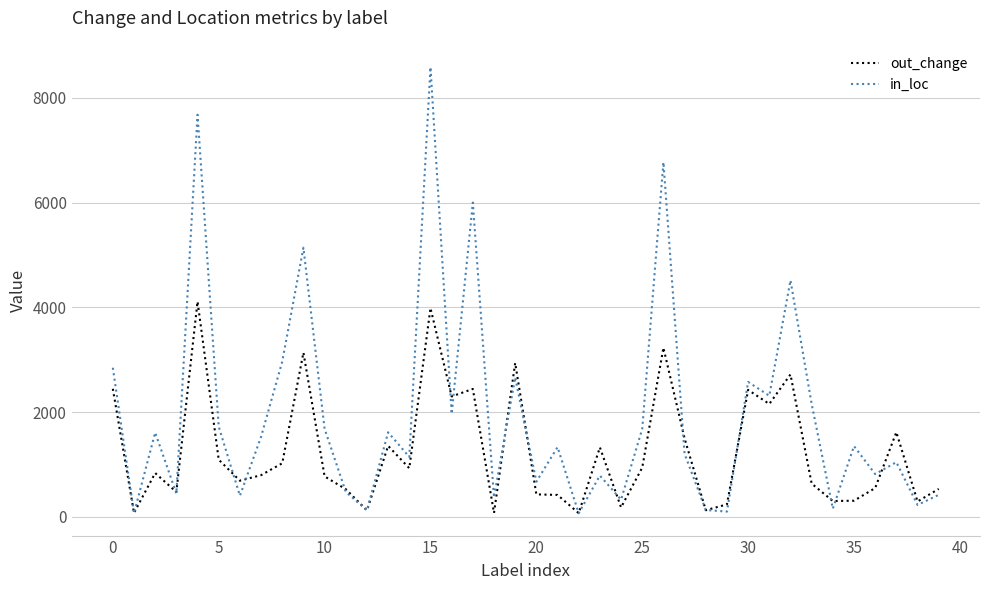

What is the maximum value for in_loc?

8587